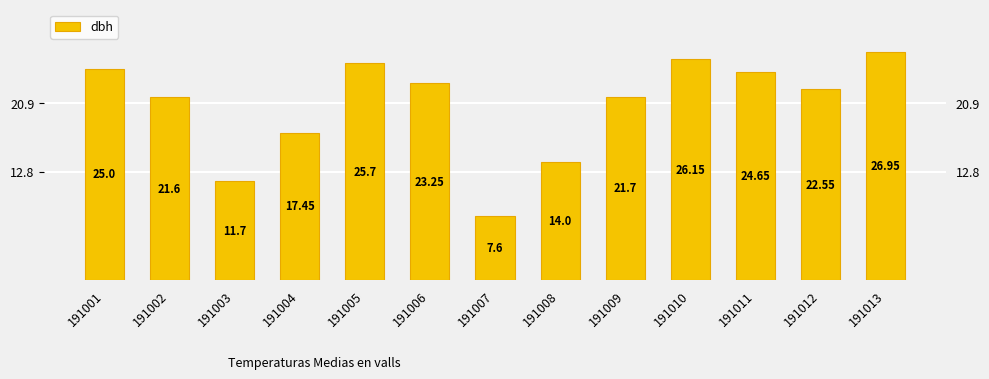

What is the difference between the values at 191005 and 191013?

1.2